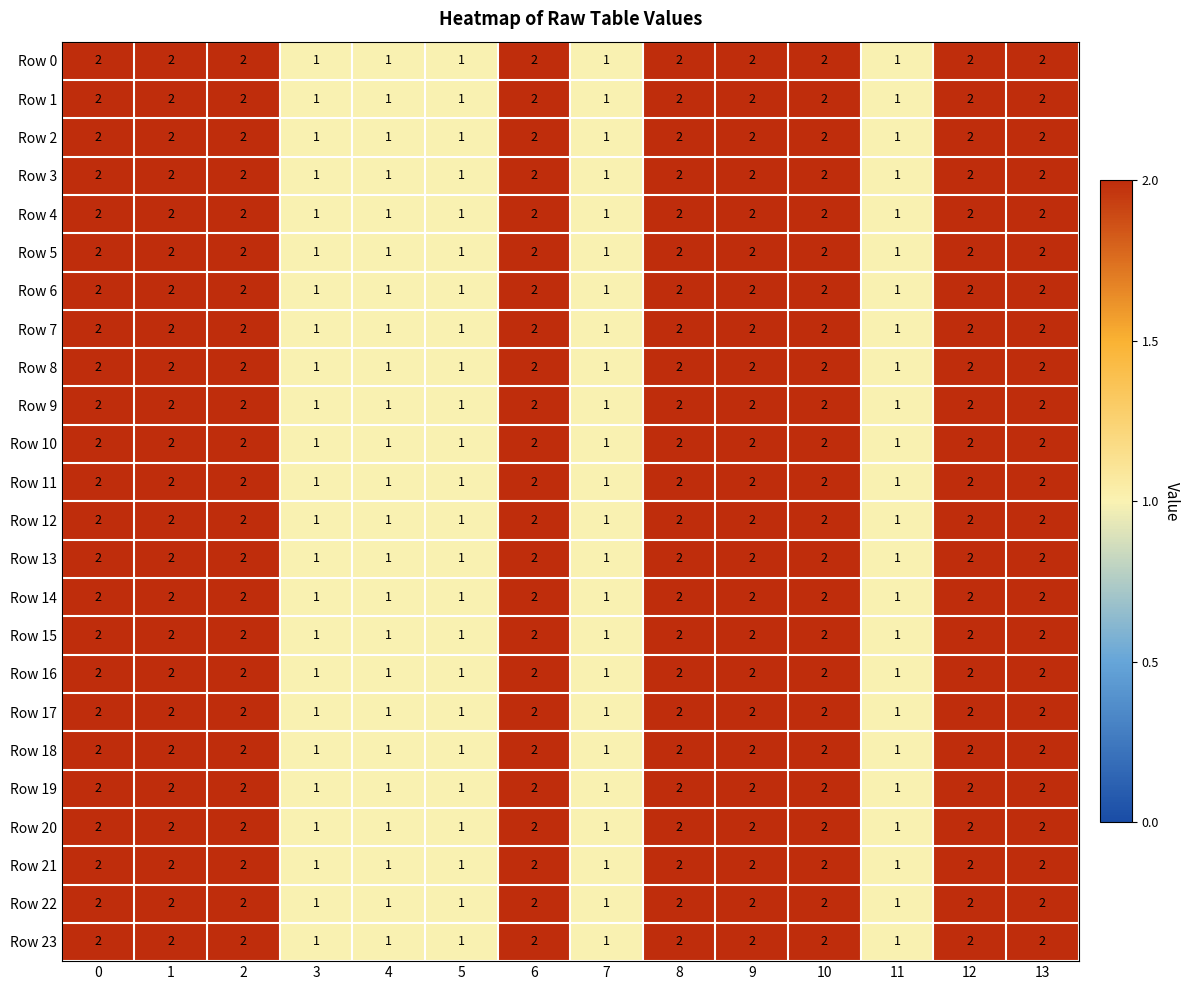

What is the sum of all Row 4 values?

23